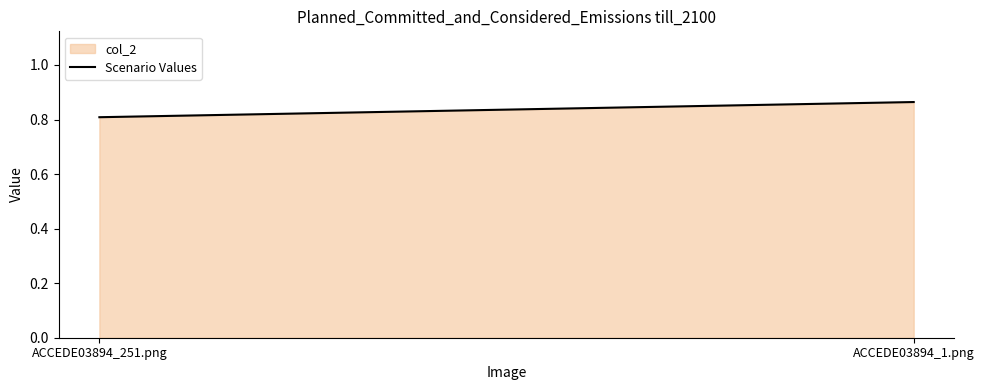

At which label is the value closest to 0?

ACCEDE03894_251.png